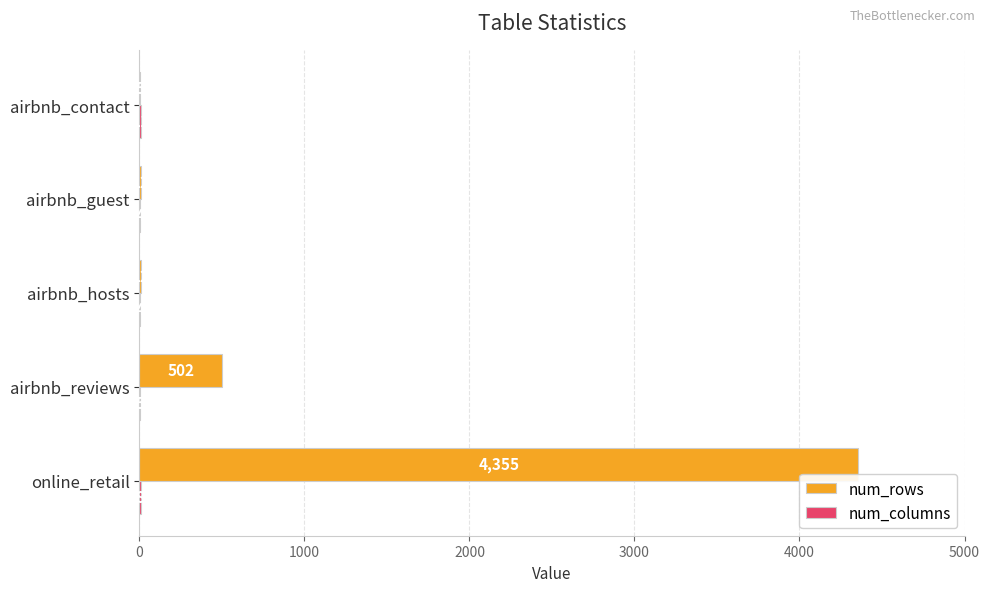

What is the sum of the num_rows values at online_retail and airbnb_reviews?

4857